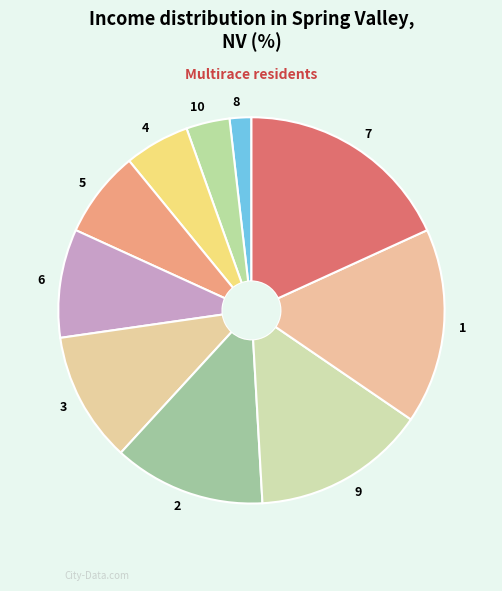

Is there any slice that represents more than half of the pie?

No